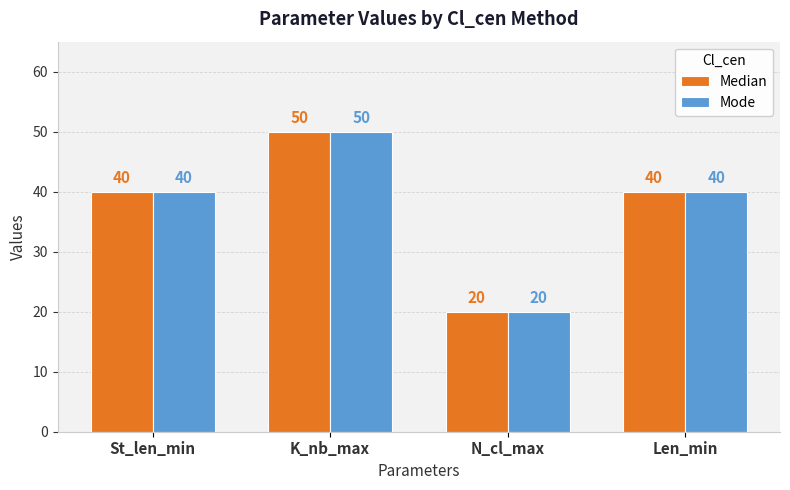

What is the difference between the Mode values at St_len_min and N_cl_max?

20